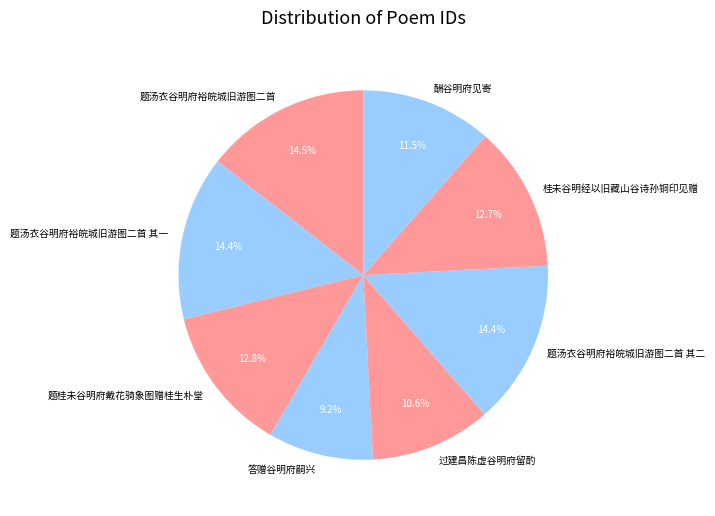

Approximately how many times larger is the value at 题汤衣谷明府裕皖城旧游图二首 其一 compared to 题汤衣谷明府裕皖城旧游图二首 其二?

1.0